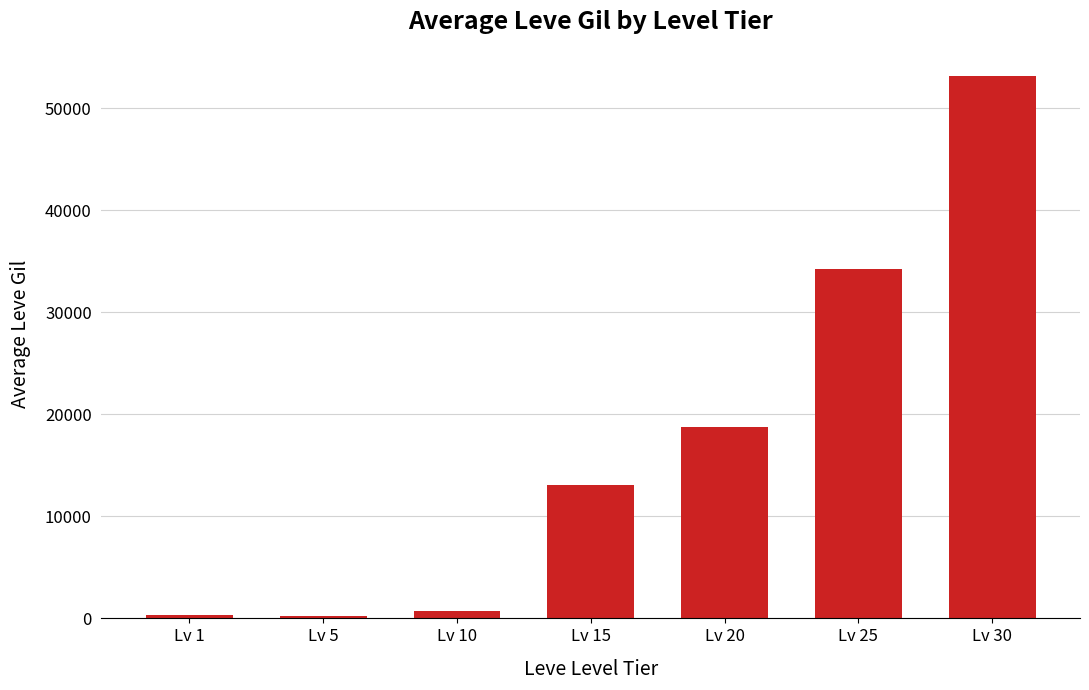

Count the number of categories in the chart.

7